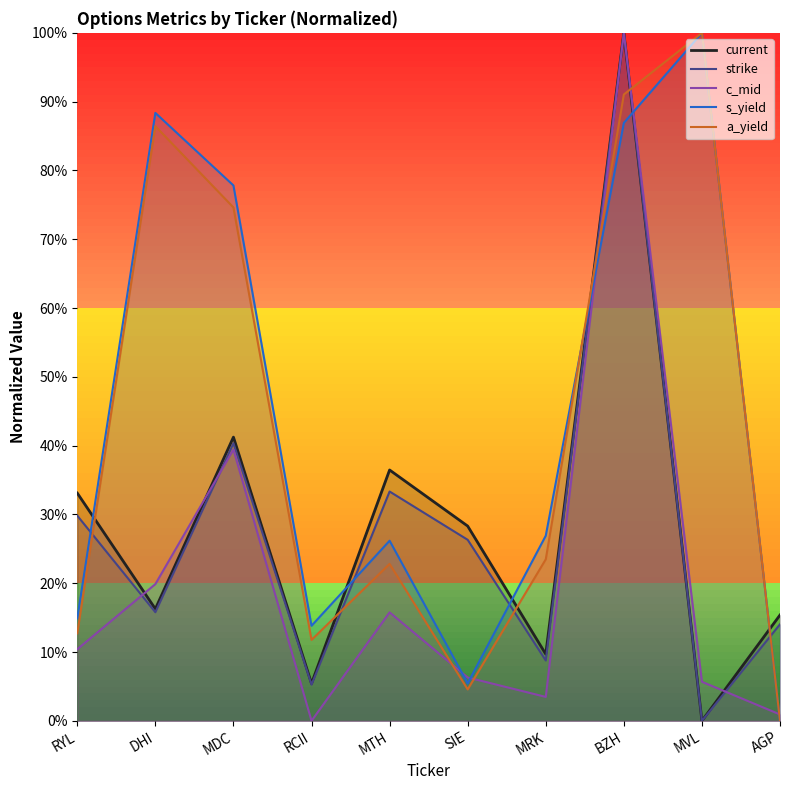

At which category is the sum across all series the highest?

BZH